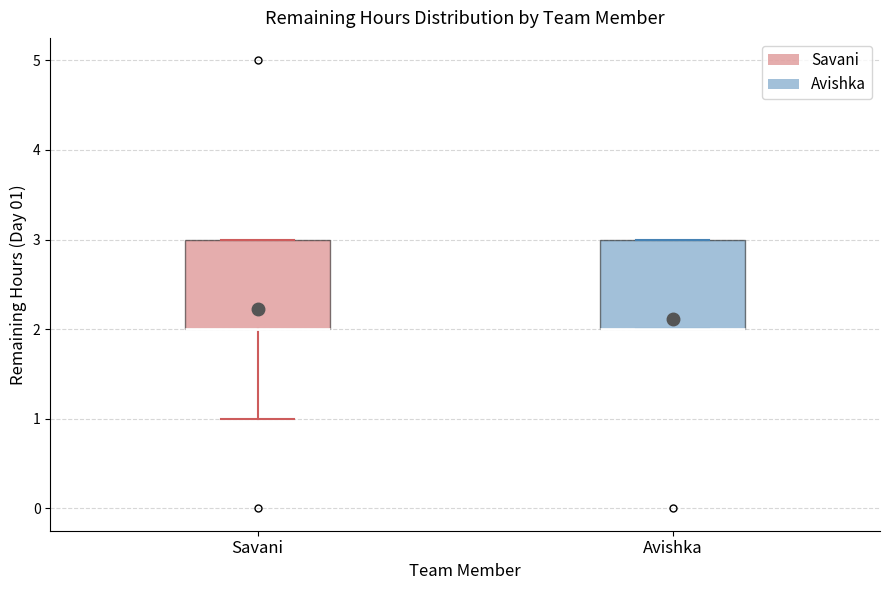

Where is the upper edge of the box for Avishka on the y-axis? The values are not printed on the chart, so give them approximately, as read against the axis.

3